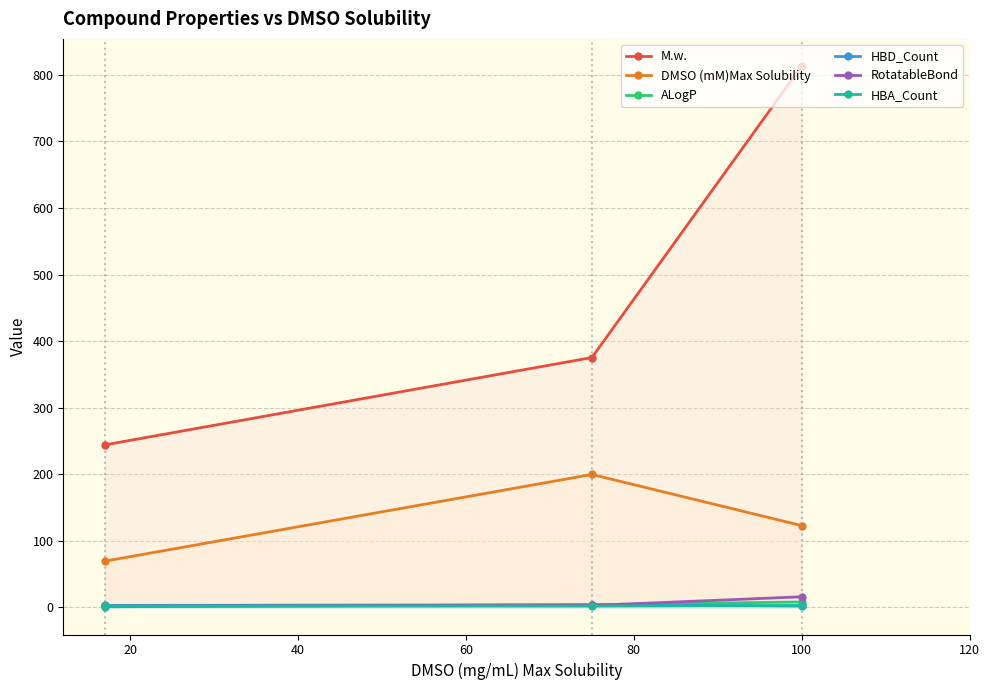

What is the highest value of the M.w. series?

813.4